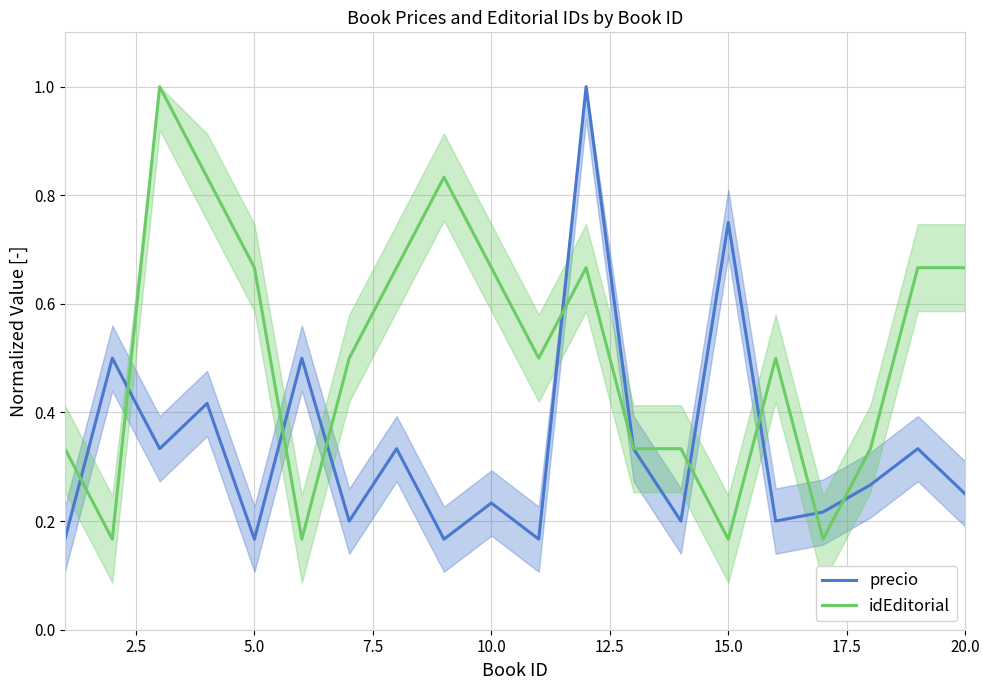

How many interior local peaks does the precio series have?

8